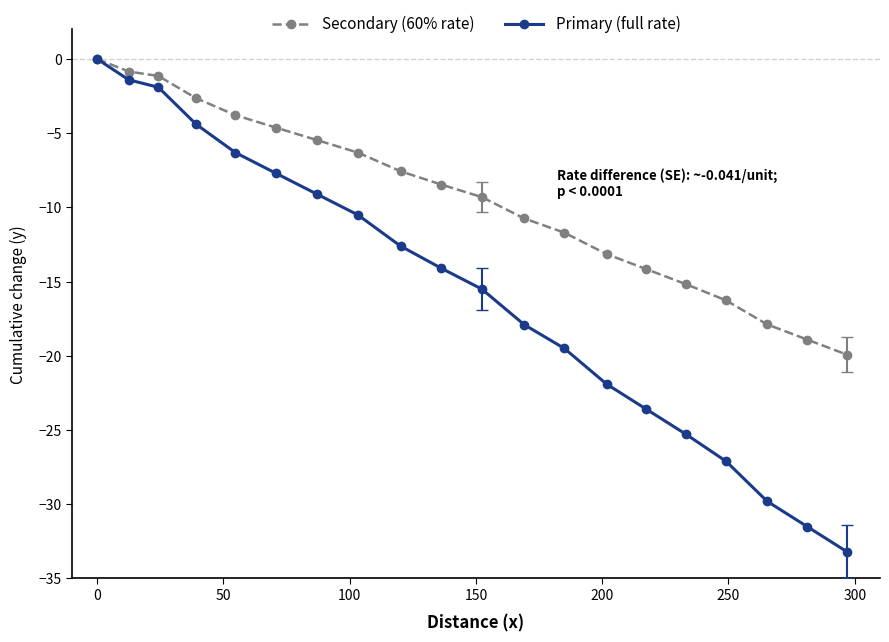

Rank the series by their average value, from highest to lowest.

Secondary (60% rate), Primary (full rate)